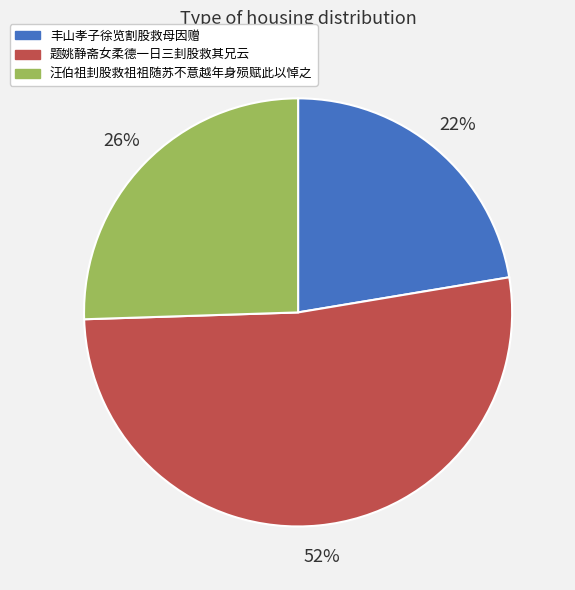

Which category has the biggest portion of the pie?

题姚静斋女柔德一日三刲股救其兄云